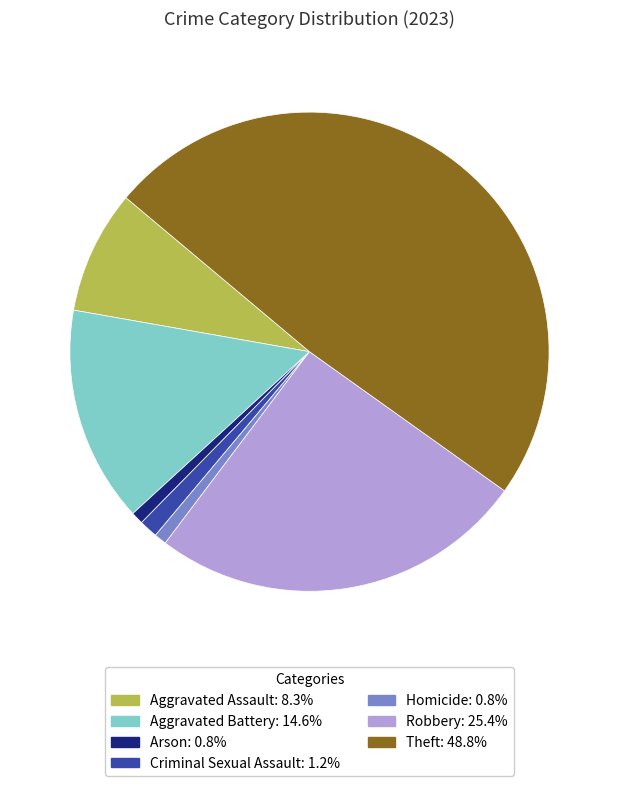

Which has a higher value, Aggravated Assault or Theft?

Theft